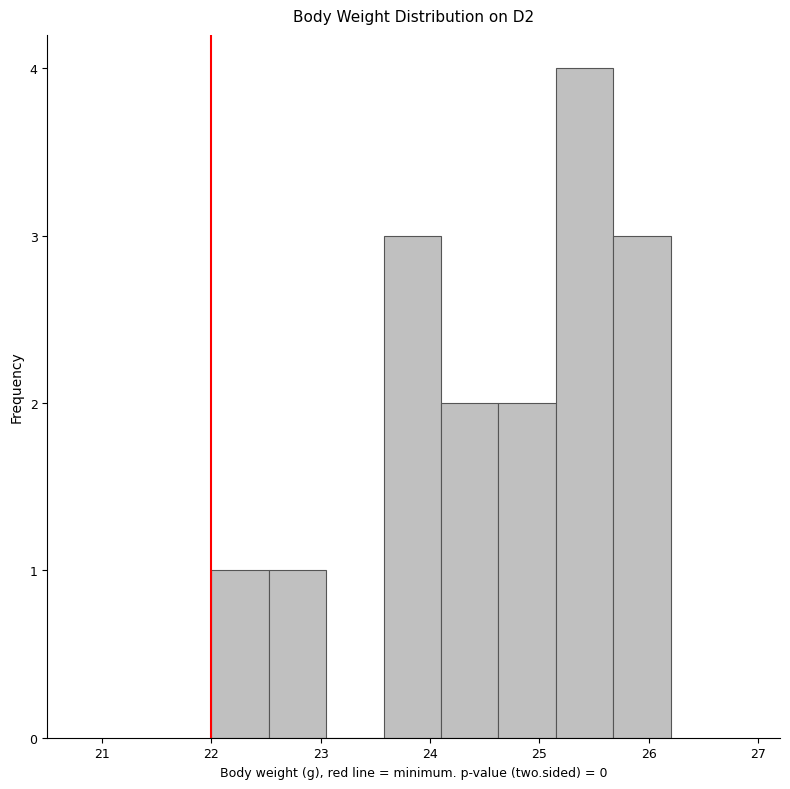

Reading left to right, transcribe this chart: for each bar, give the range it covers on the x-axis and its height. Neither the bar edges nor the heights are printed on the chart, so give them approximately, as read against the axes.

22.0 to 22.5: 1
22.5 to 23.1: 1
23.1 to 23.6: 0
23.6 to 24.1: 3
24.1 to 24.6: 2
24.6 to 25.2: 2
25.2 to 25.7: 4
25.7 to 26.2: 3